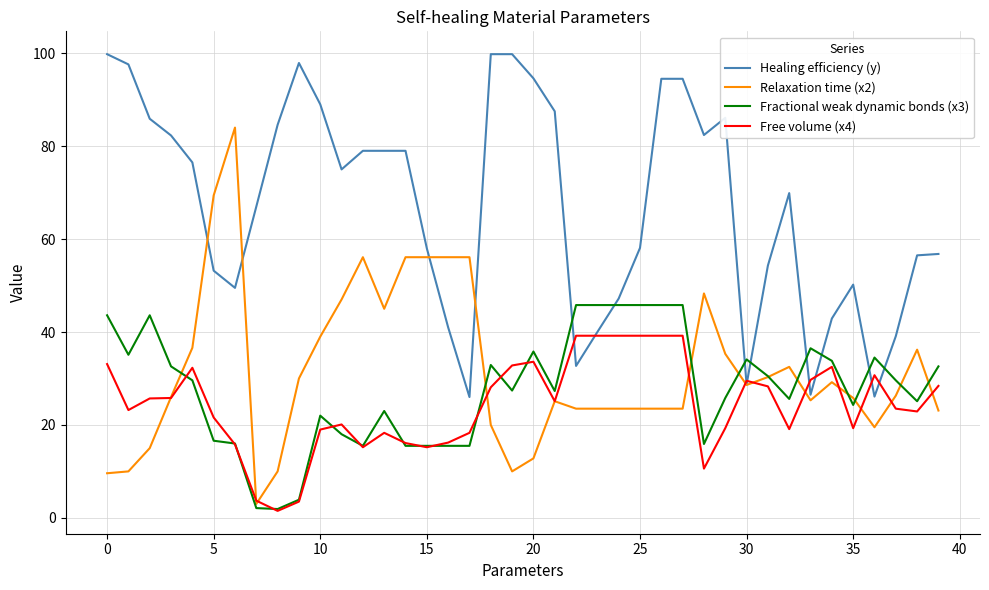

How many intersections are there between Fractional weak dynamic bonds (x3) and Relaxation time (x2)?

10